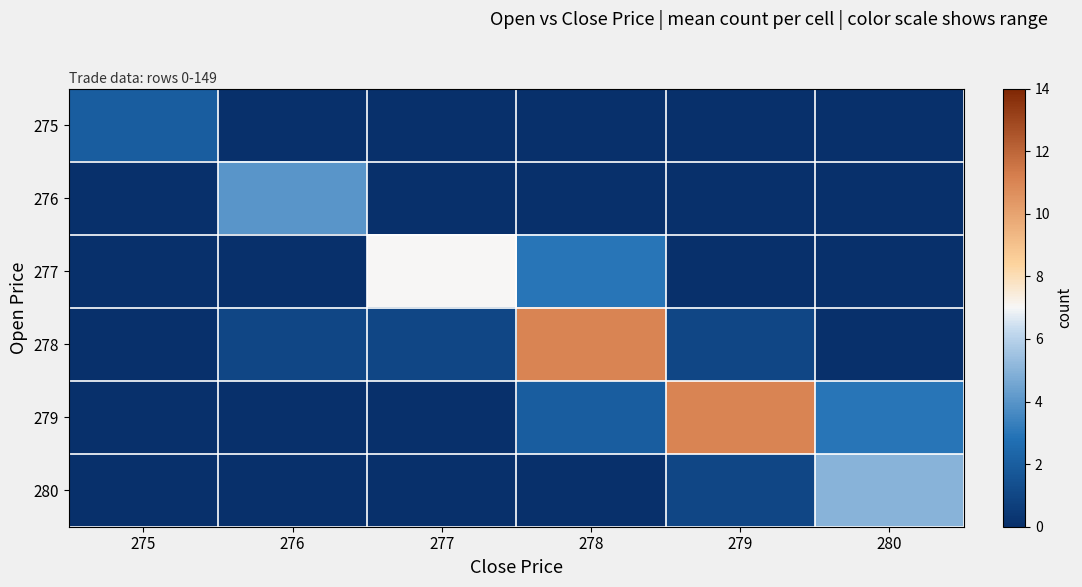

At which category is the sum across all series the highest?

278